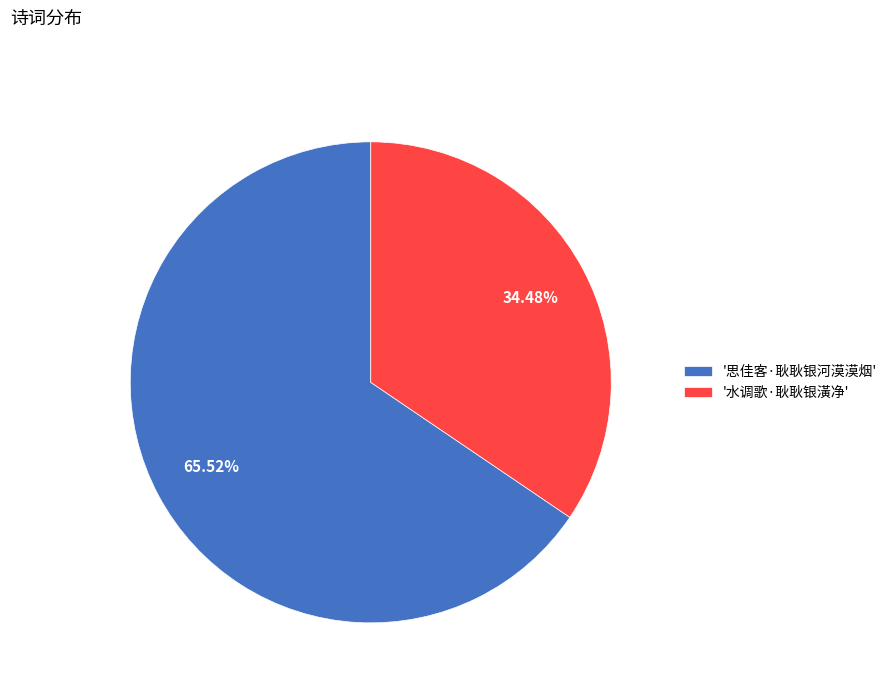

Approximately how many times larger is the value at '水调歌·耿耿银潢净' compared to '思佳客·耿耿银河漠漠烟'?

0.5